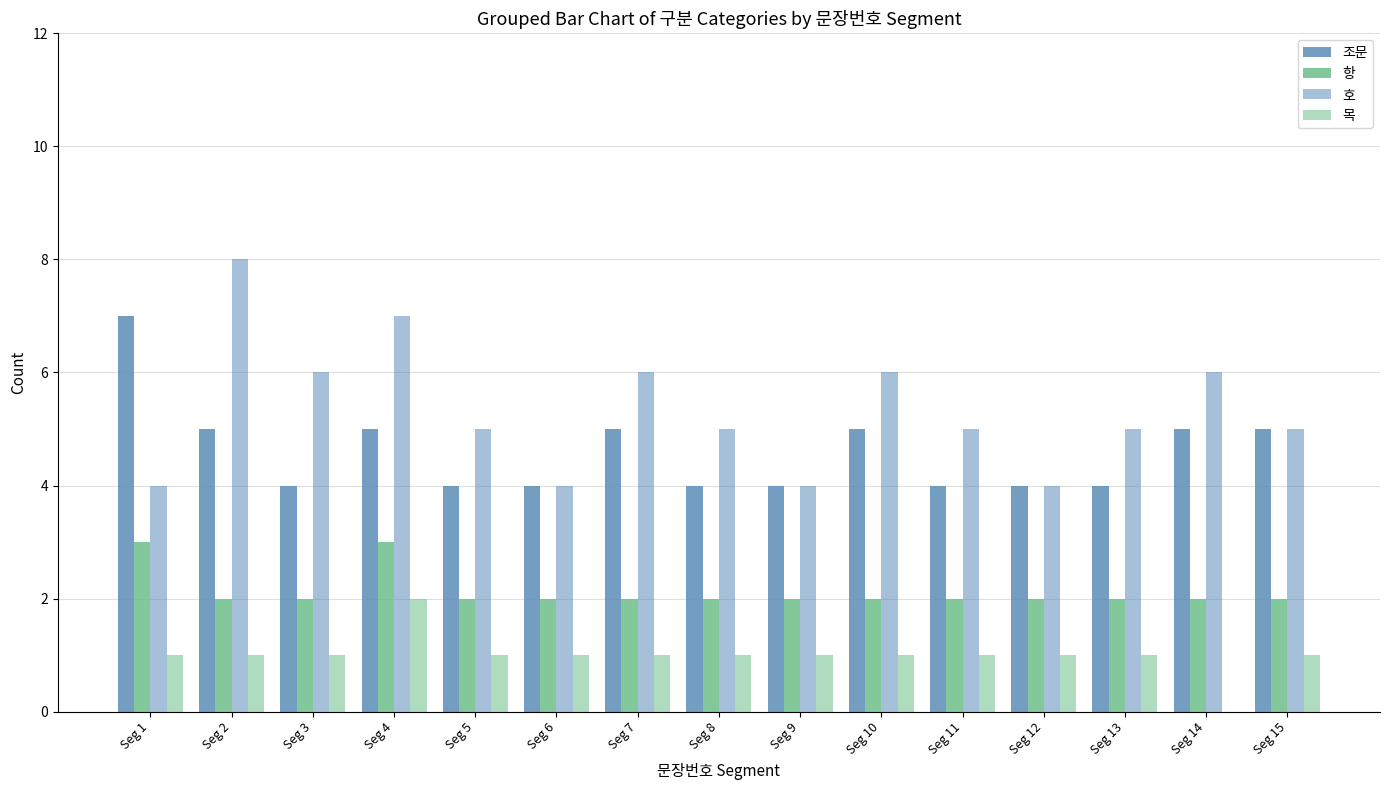

Count the number of data series in this chart.

4